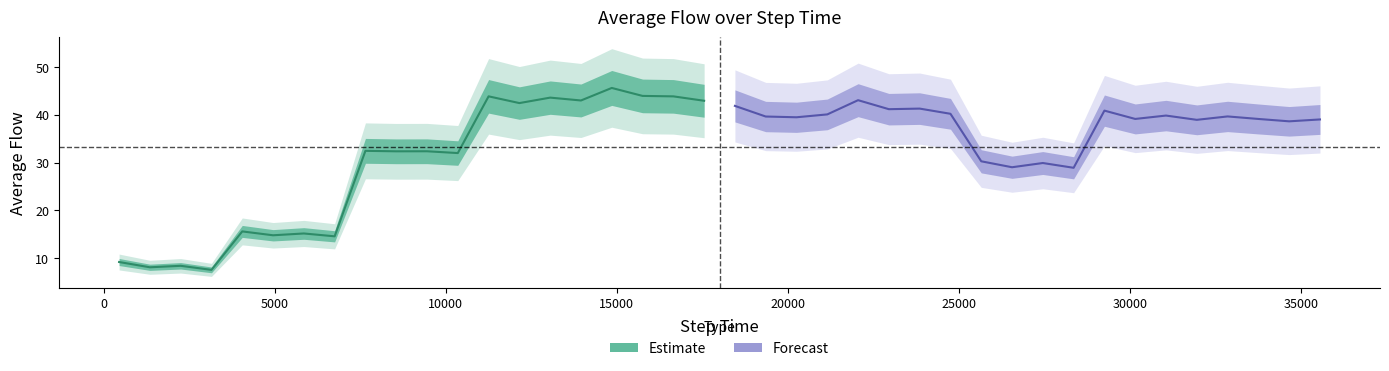

How many data points does each series have?

20